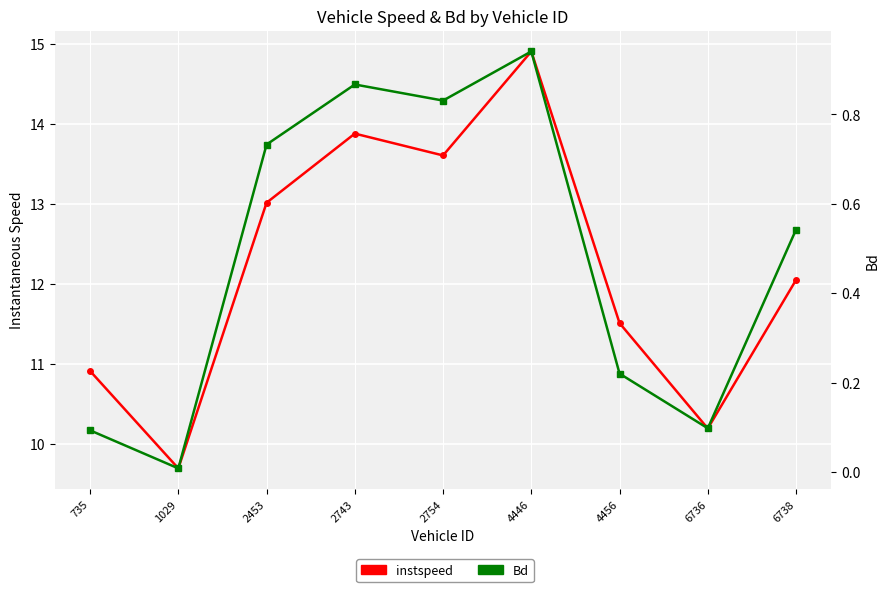

How many values in the instspeed series are below 12?

4